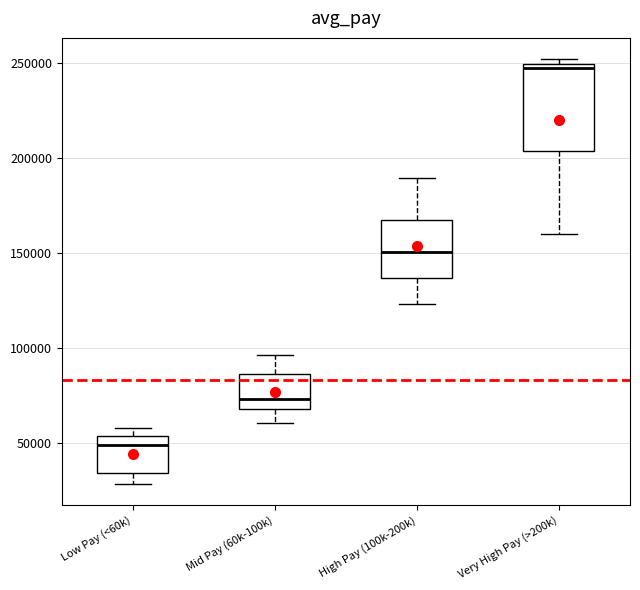

Which box is the tallest, from its lower edge to its upper edge?

Very High Pay (>200k)